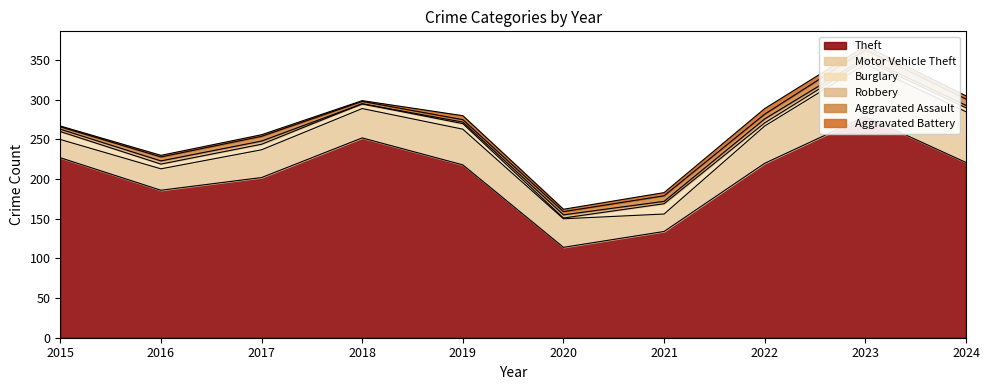

In Motor Vehicle Theft, how many points are lower than both neighbors (excluding endpoints)?

1